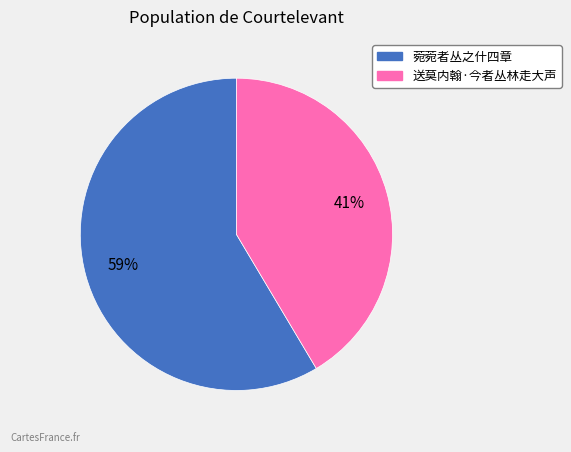

To the nearest percent, what portion does 送莫内翰·今者丛林走大声 represent?

41%